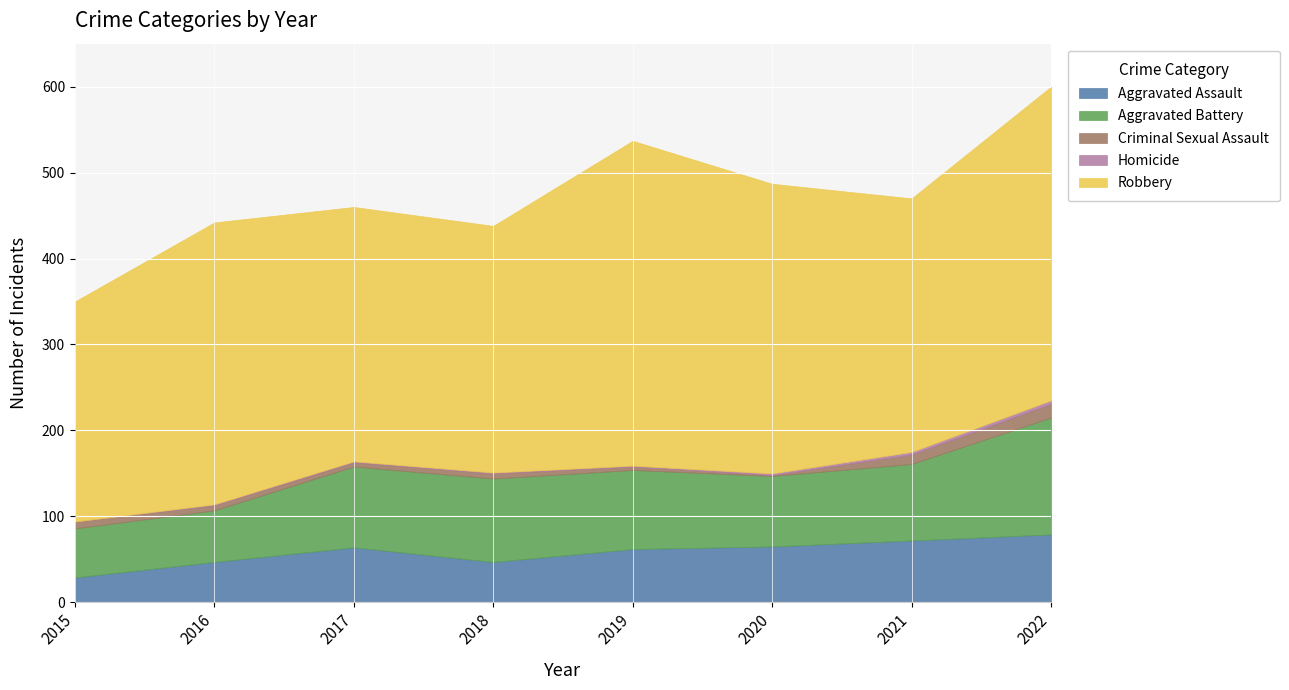

Is it true that Aggravated Battery equals 136 at 2022?

True